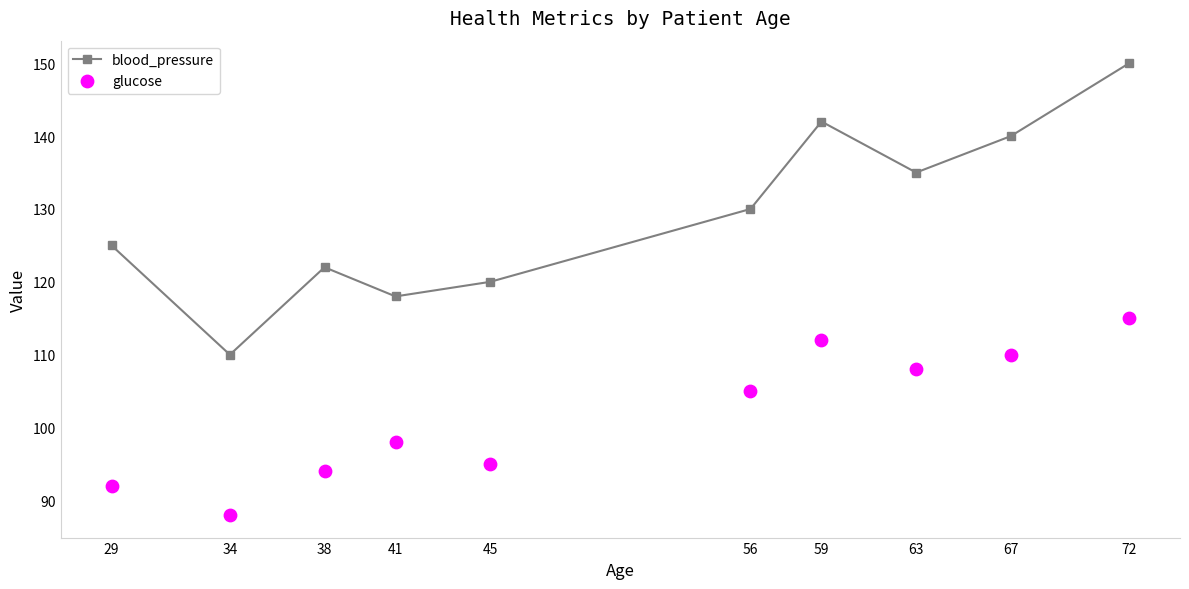

What are all the series names shown in the legend?

blood_pressure, glucose